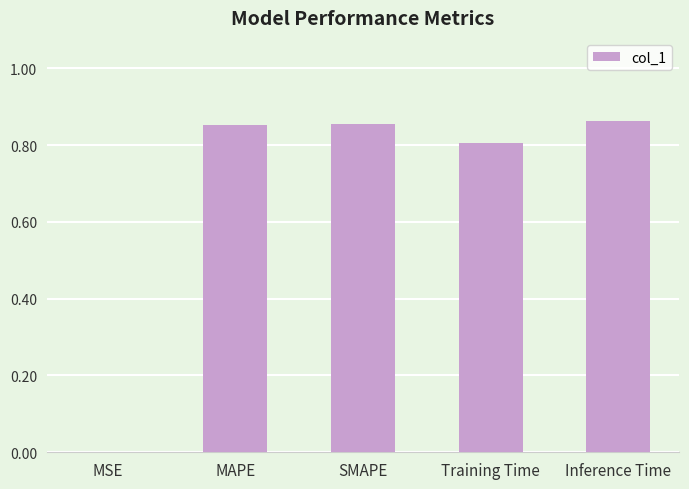

Is it true that the value at Training Time is 0.5?

False